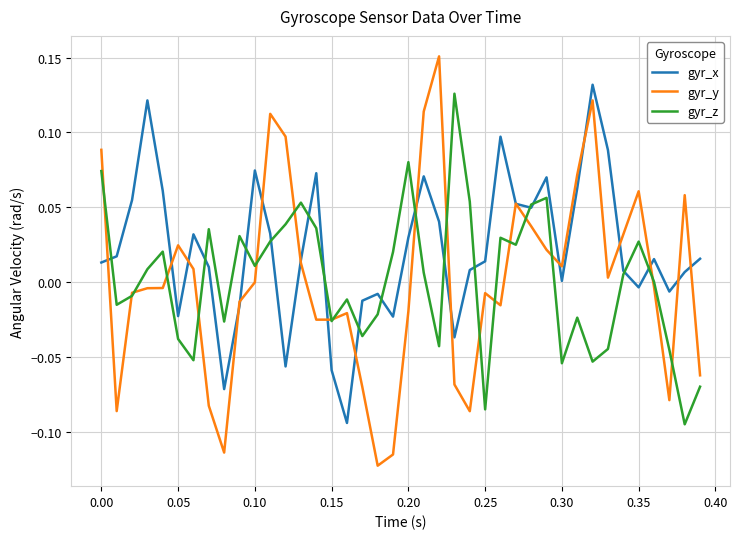

Which series has the largest total across all categories?

gyr_x